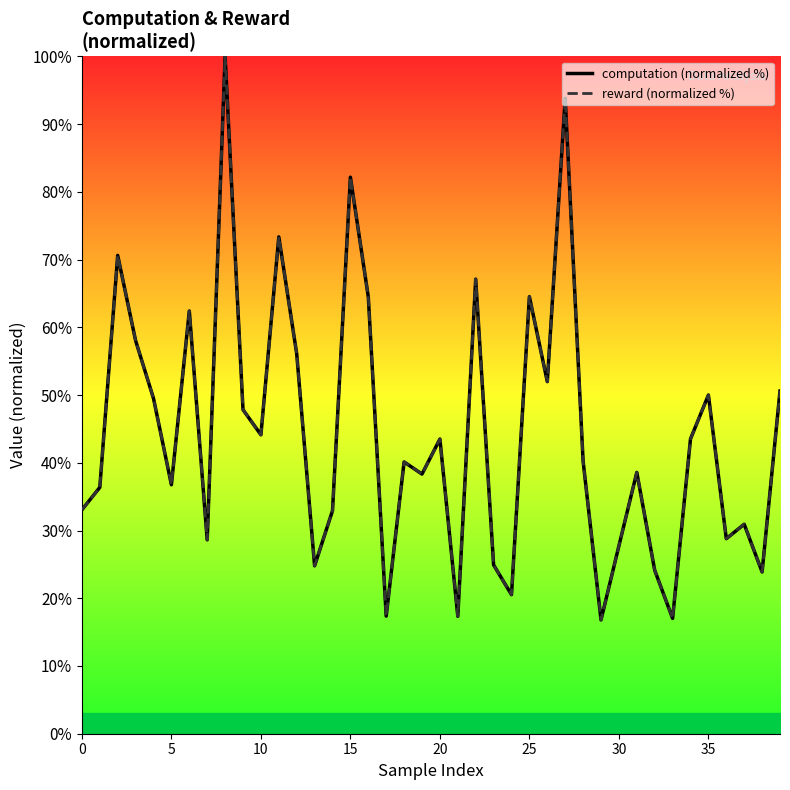

Which series has the widest spread of values?

reward (normalized %)